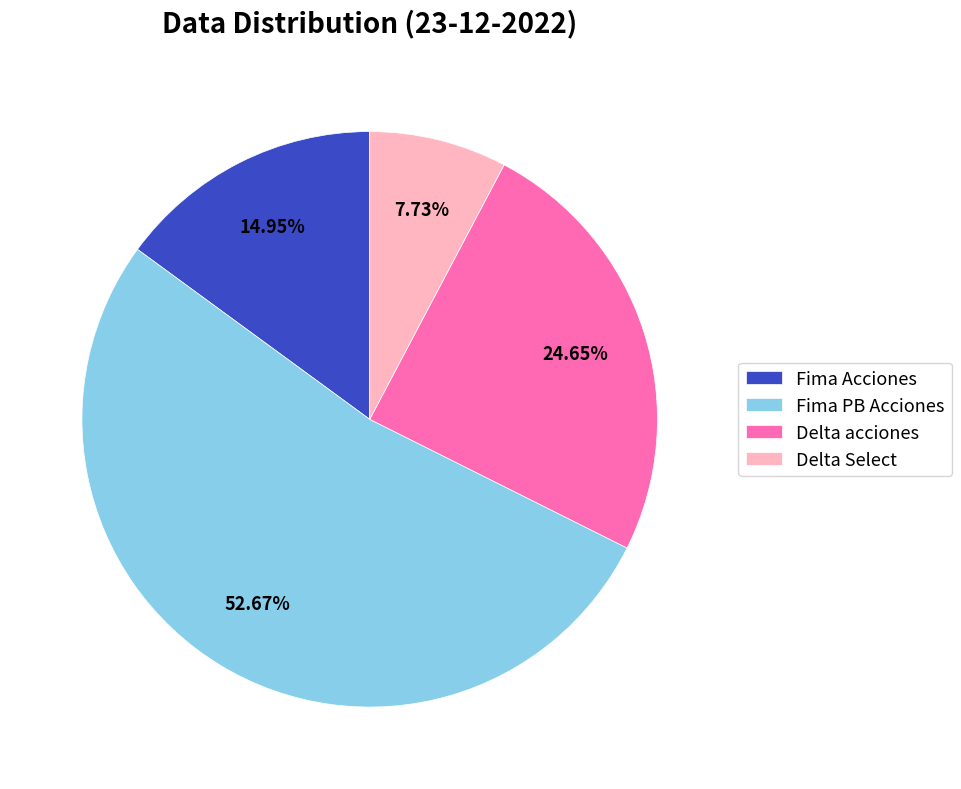

To the nearest percent, what is the difference between the largest and smallest slice percentages?

45%